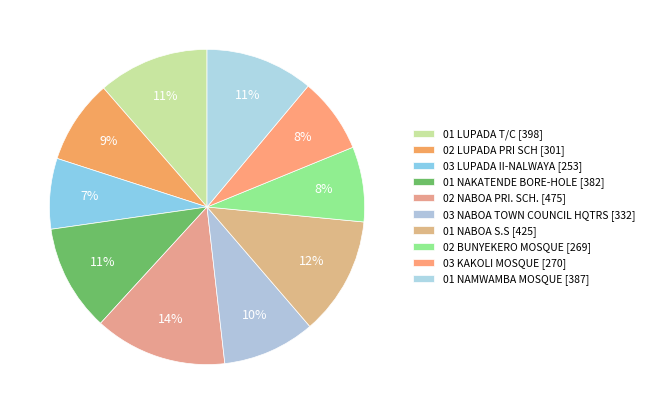

To the nearest percent, what portion does 03 LUPADA II-NALWAYA represent?

7%